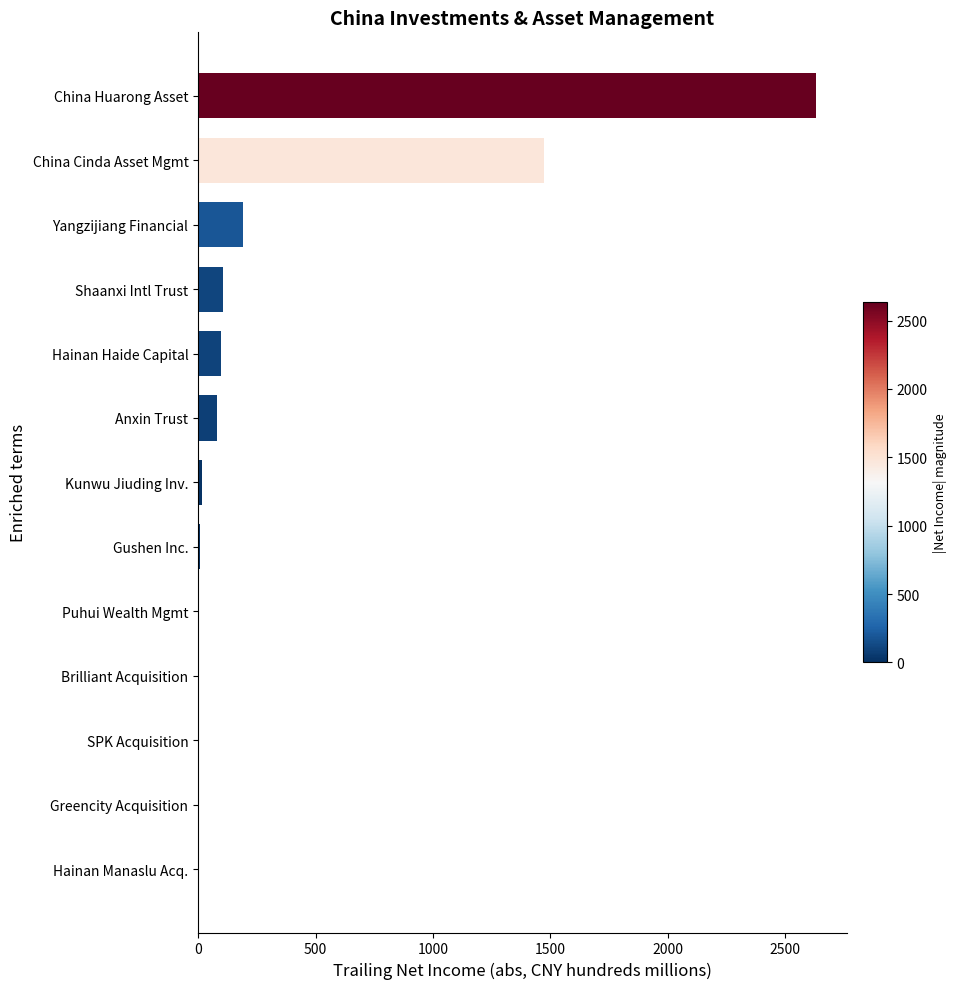

Which has a higher value, Shaanxi Intl Trust or SPK Acquisition?

Shaanxi Intl Trust